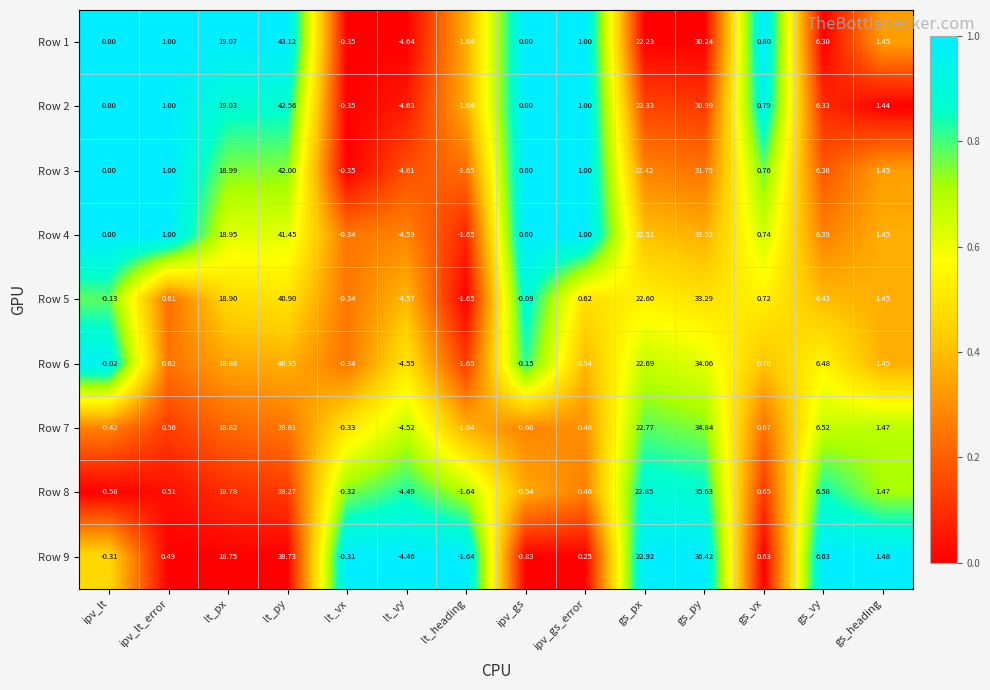

How many data points does each series have?

14